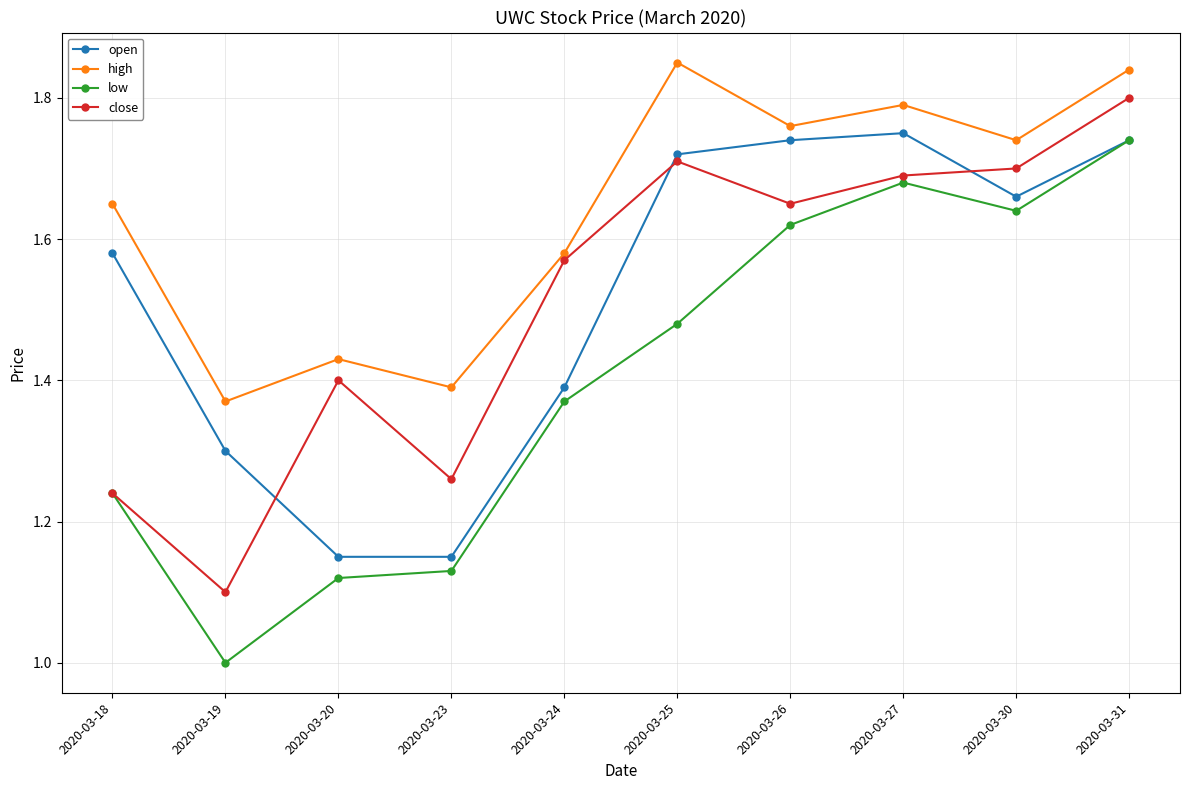

What is the total value across all series at 2020-03-20?

5.1